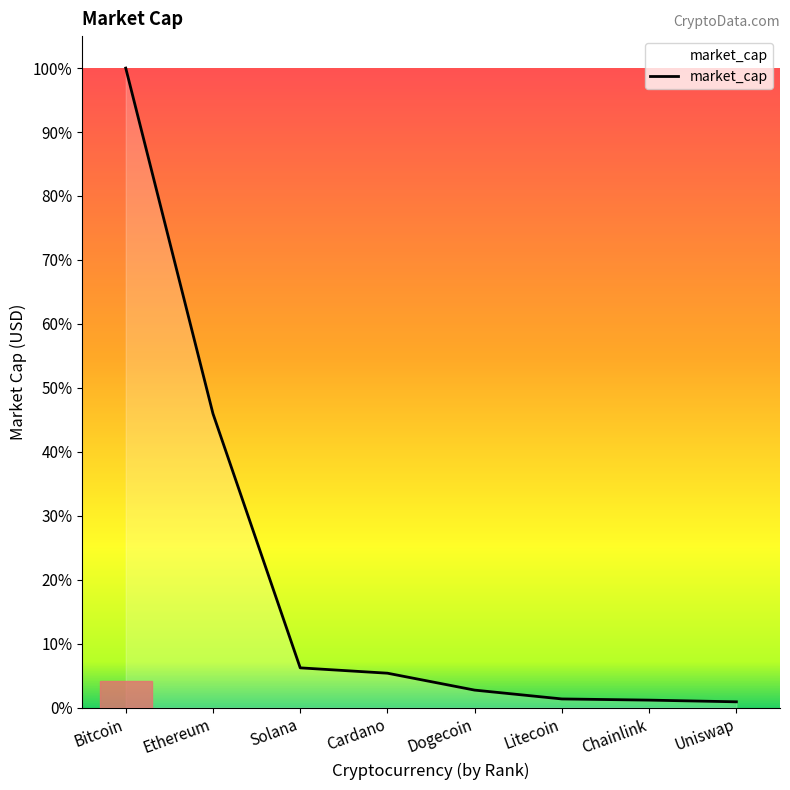

True or false: the data shows 3534279815 at Chainlink.

False